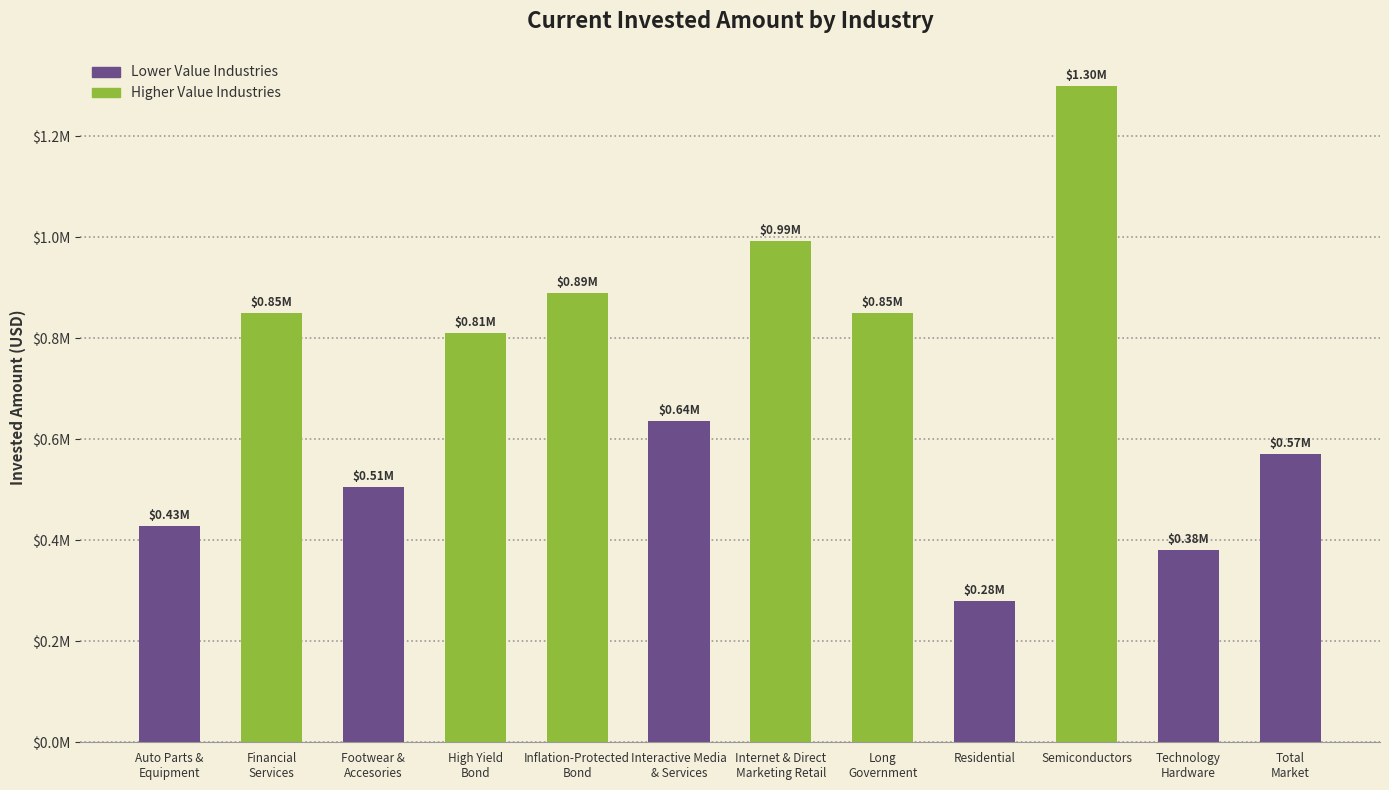

The chart shows a value of 505000 at Footwear &
Accesories. True or false?

True